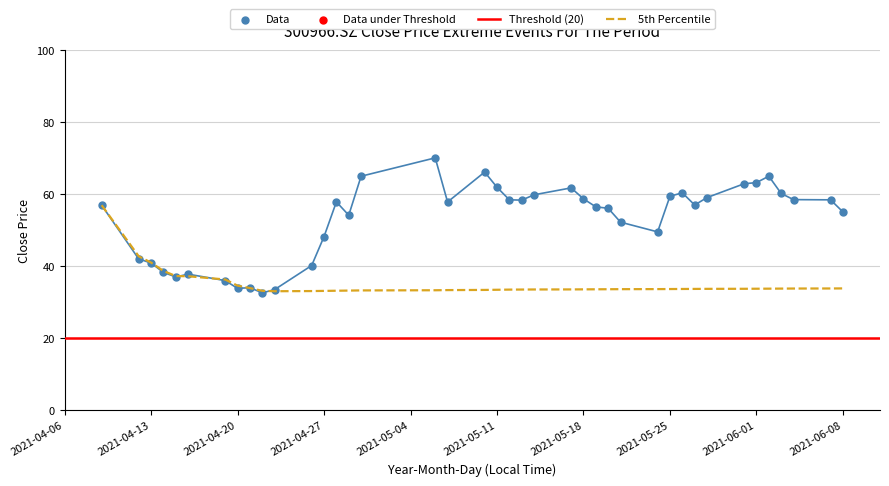

Approximately how many times larger is the value at 20210412 compared to 20210607?

0.7